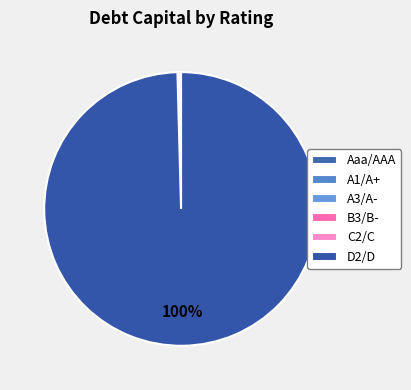

Which category has the biggest portion of the pie?

D2/D